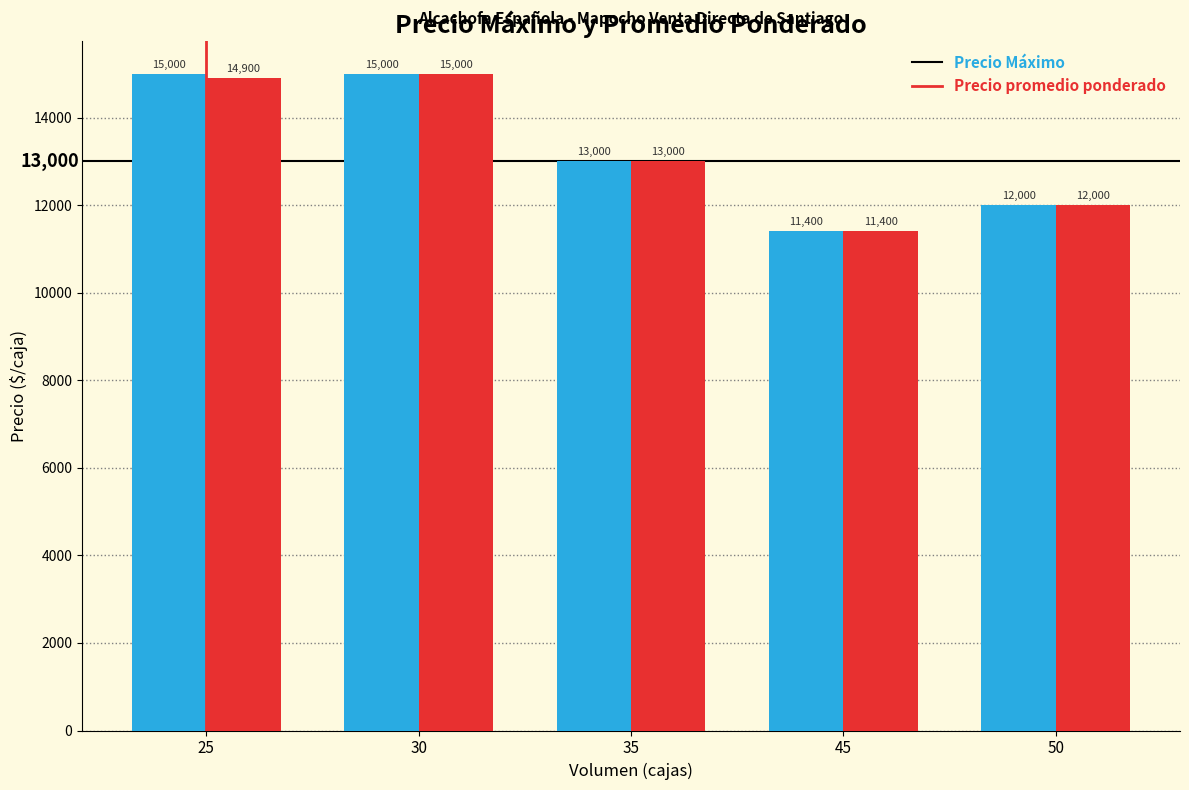

What are all the series names shown in the legend?

Precio Máximo, Precio promedio ponderado